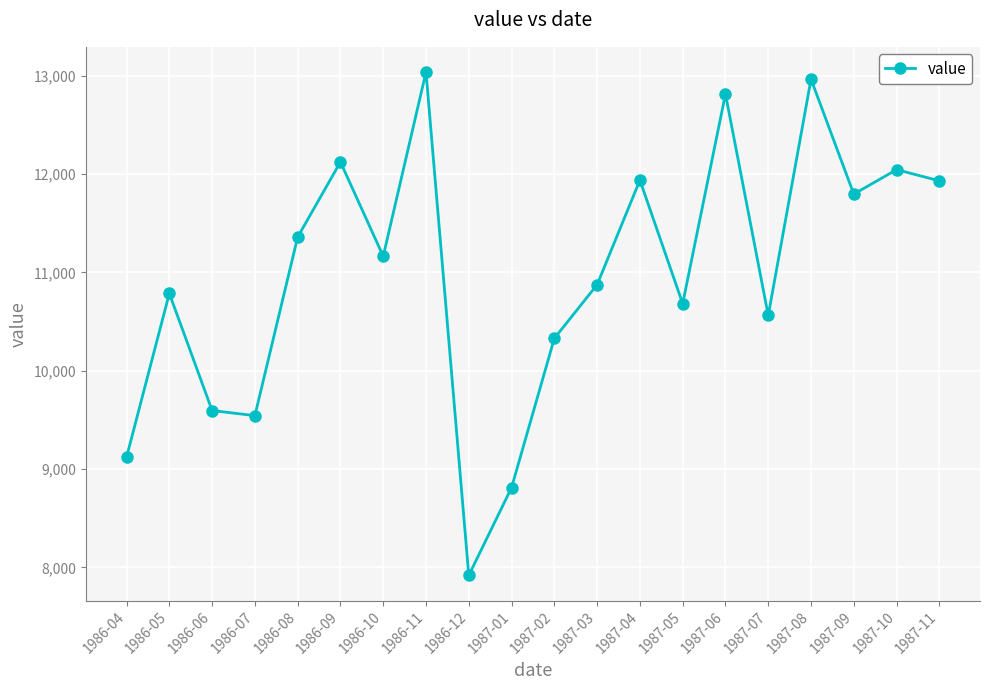

Between 1987-08 and 1987-07, which is larger?

1987-08